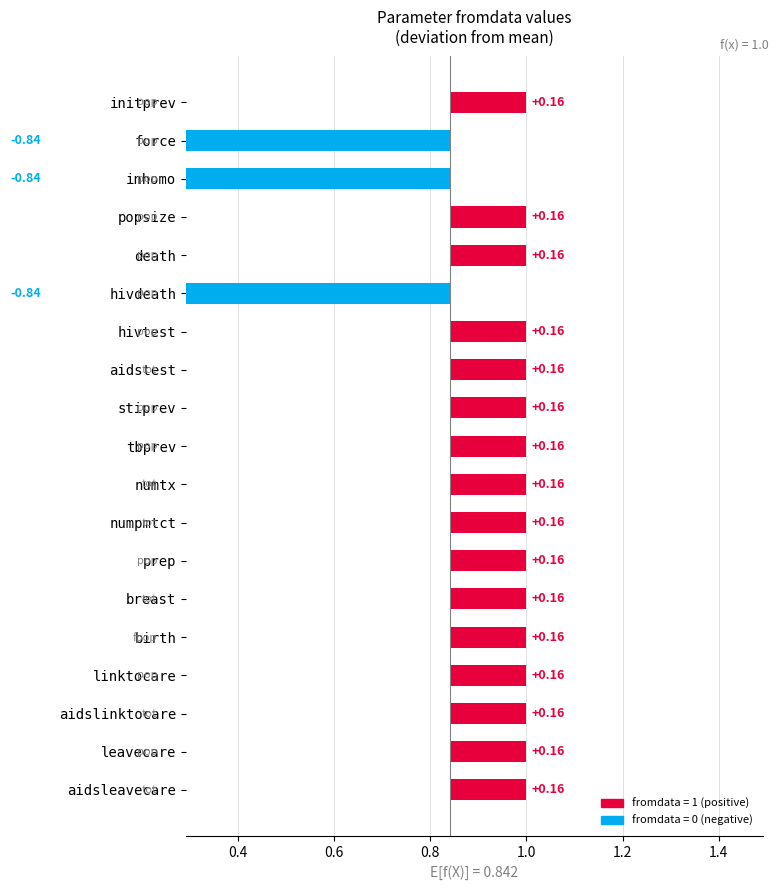

Are the bars horizontal?

Yes